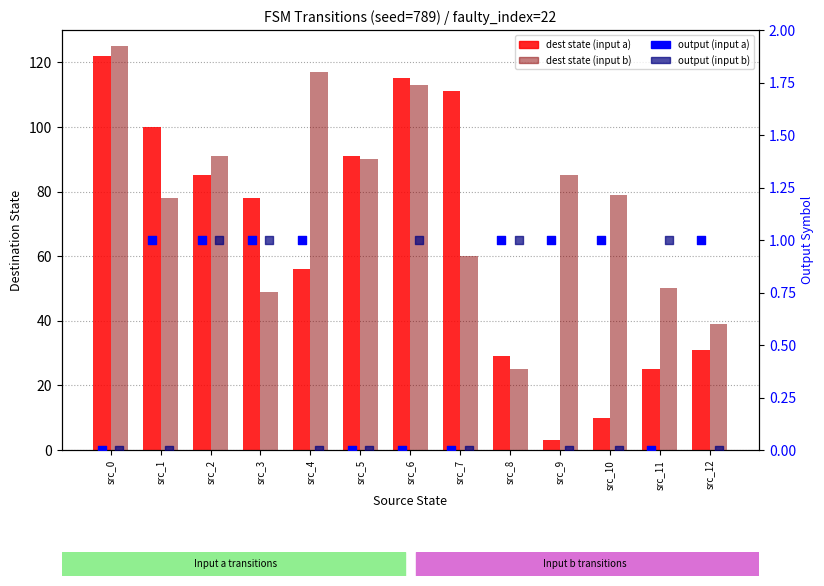

Is the value of output (input b) at src_8 greater than the value of dest state (input b) at src_11?

No